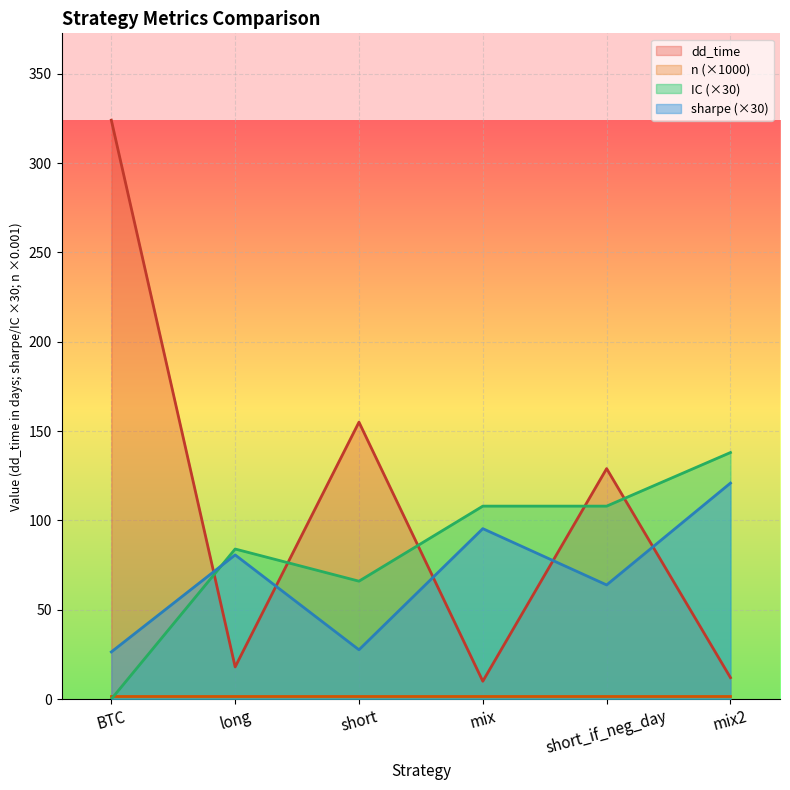

Between which two adjacent categories do IC and sharpe first intersect?

BTC and long